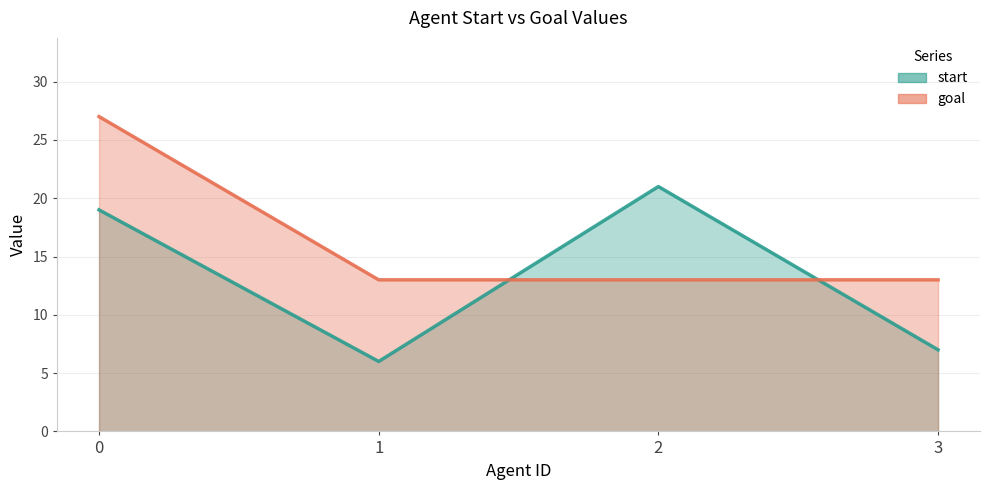

How many categories are shown in the chart?

4